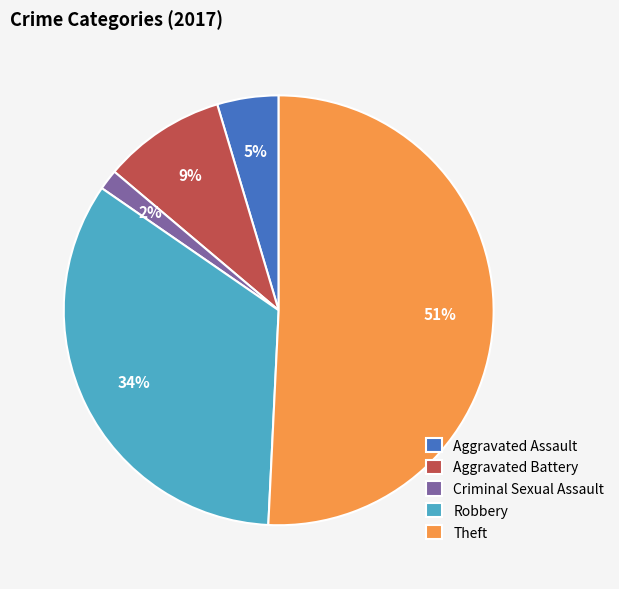

Combined, do Robbery and Theft account for over 50%?

Yes